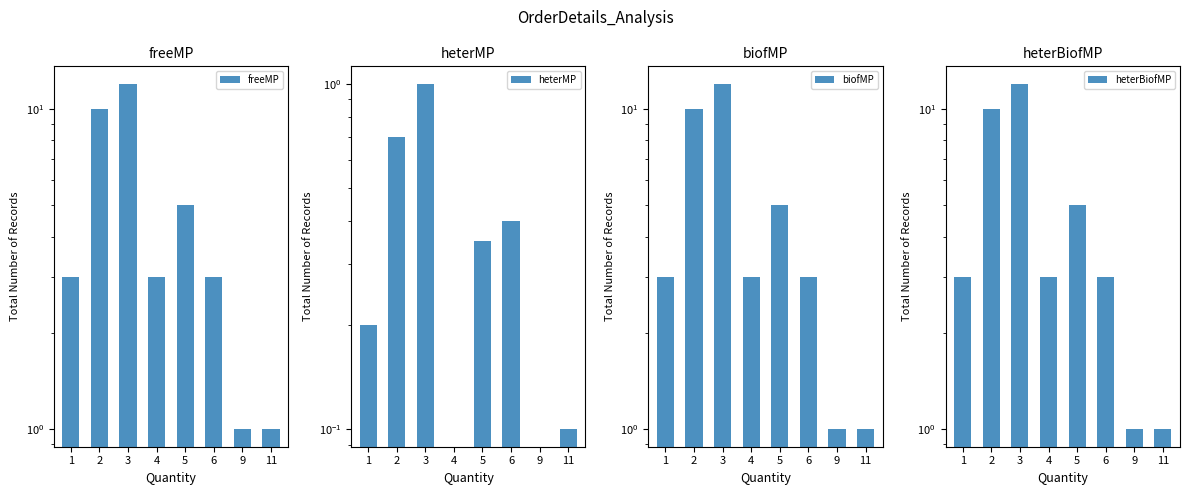

What are all the series names shown in the legend?

freeMP, heterMP, biofMP, heterBiofMP